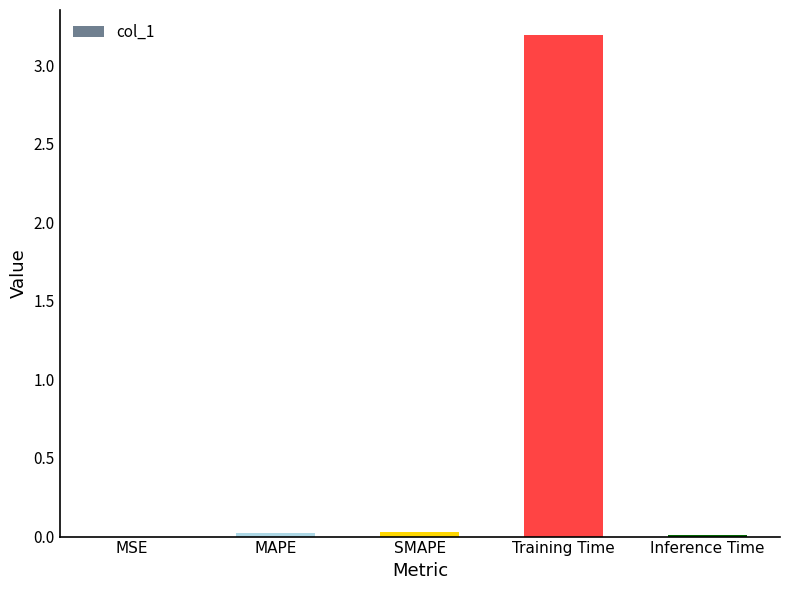

How many distinct data groups are displayed?

1